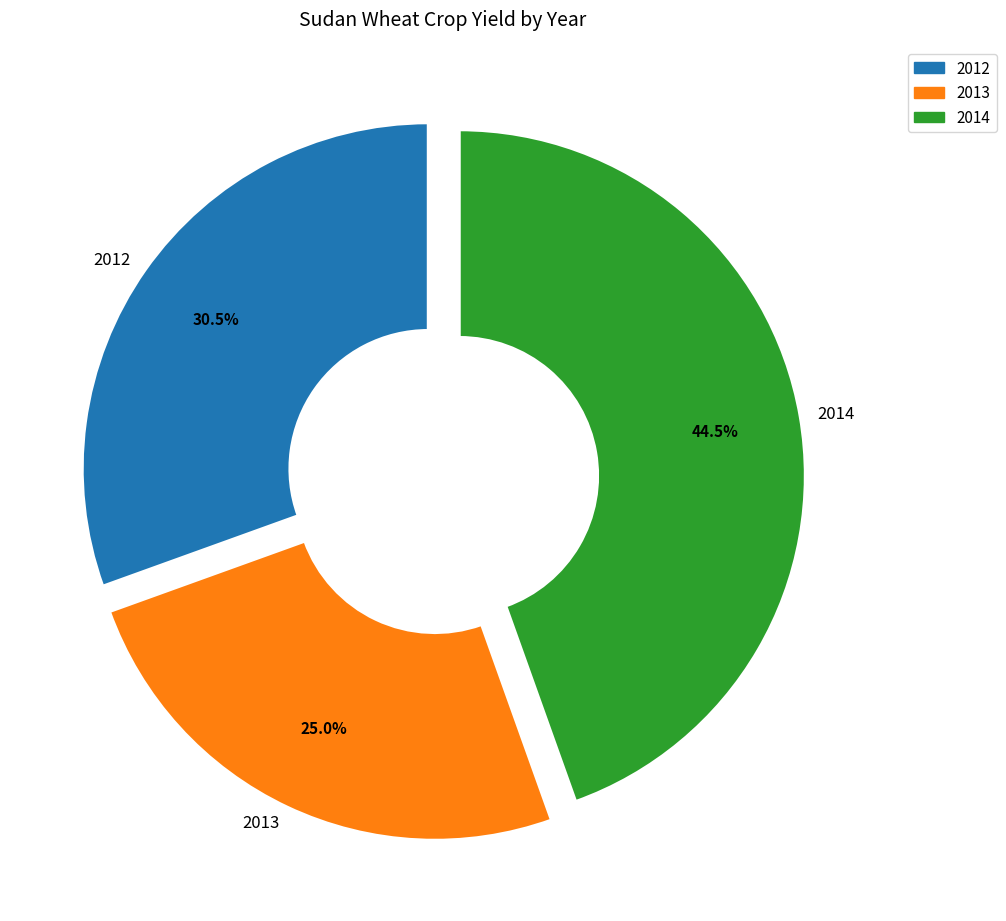

Which slice is the smallest?

2013